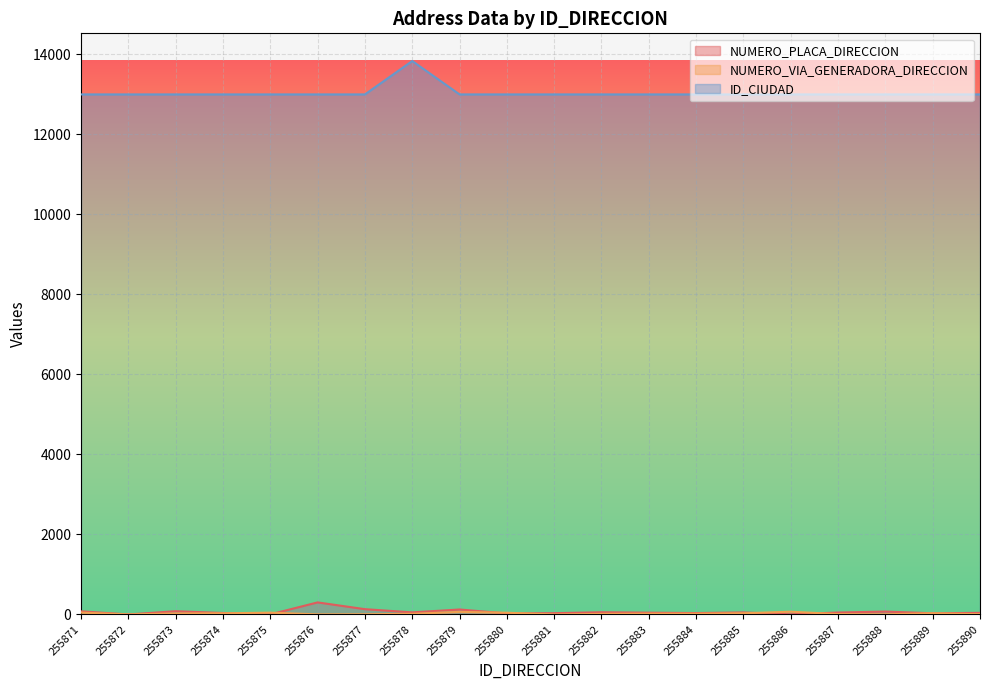

True or false: NUMERO_PLACA_DIRECCION and ID_CIUDAD intersect in this chart.

False